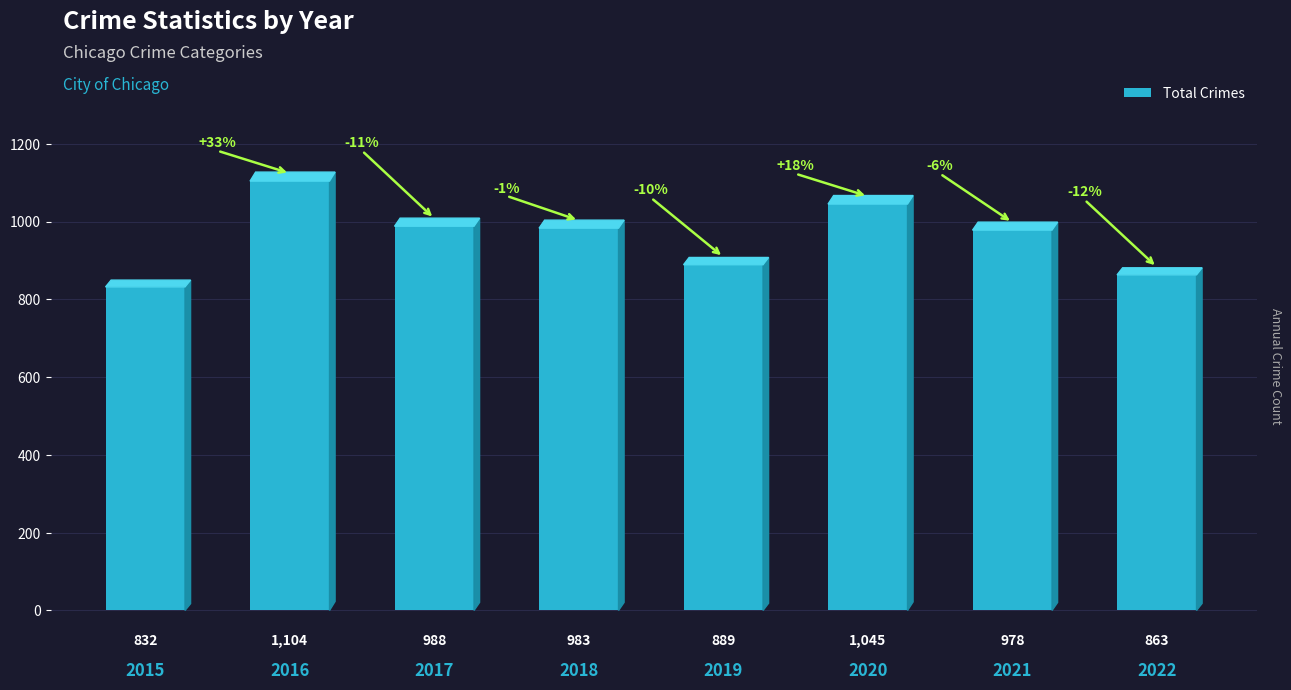

Which has a higher value, 2021 or 2017?

2017